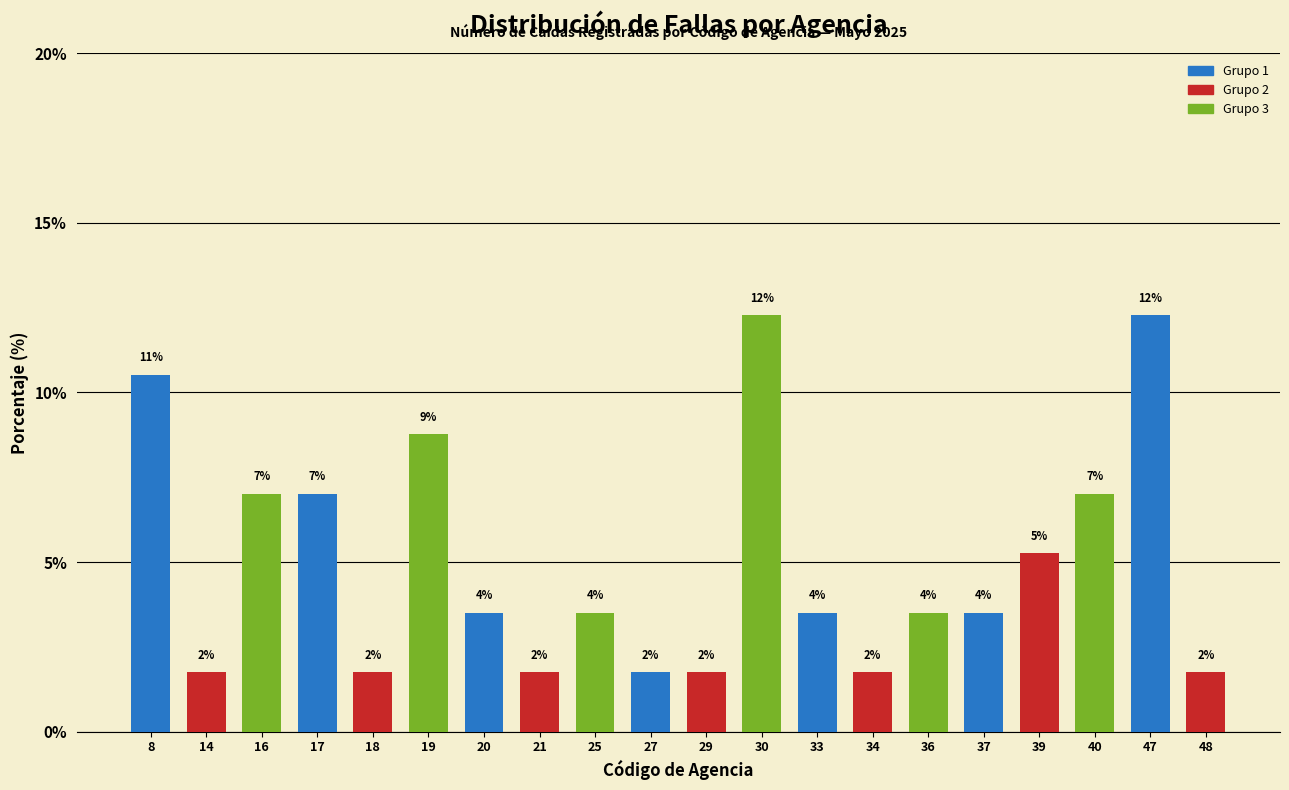

Does the chart contain any negative values?

No